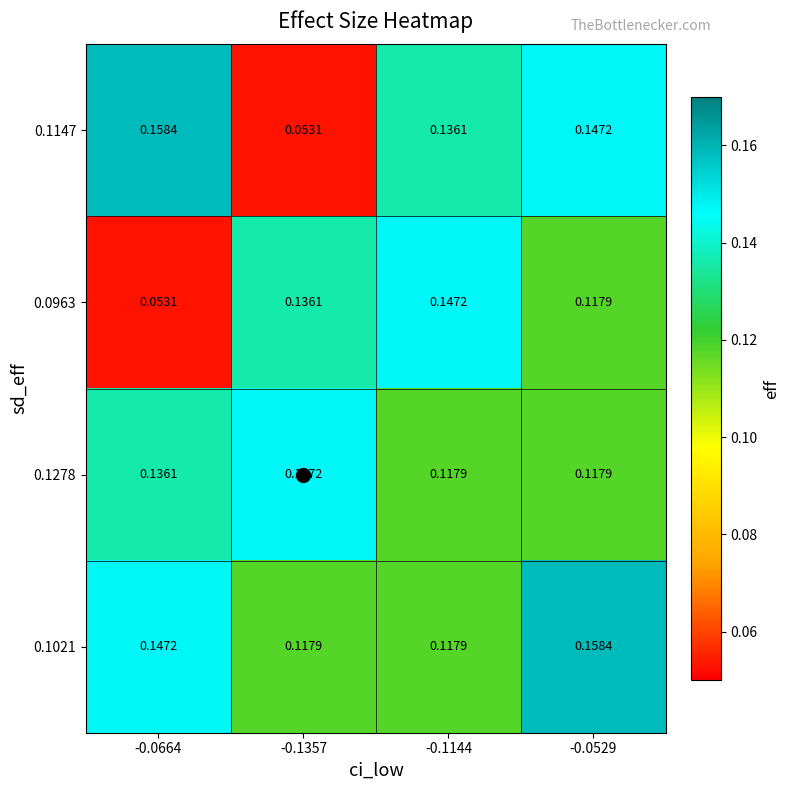

Is the value of 0.1278 at -0.1357 greater than the value of 0.1021 at -0.1357?

Yes